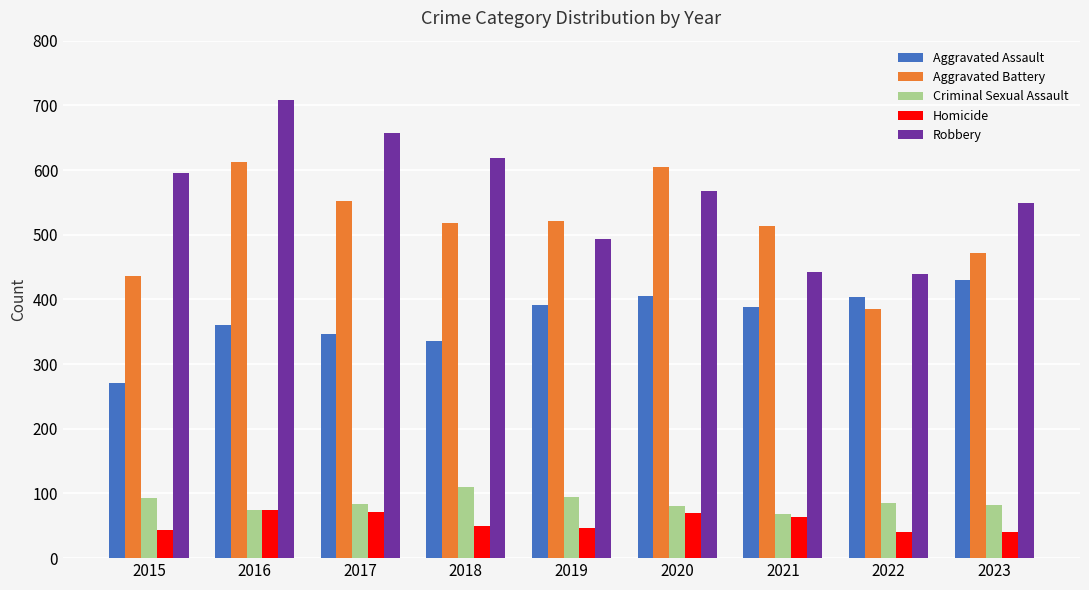

Between 2019 and 2022, which series saw the biggest shift?

Aggravated Battery